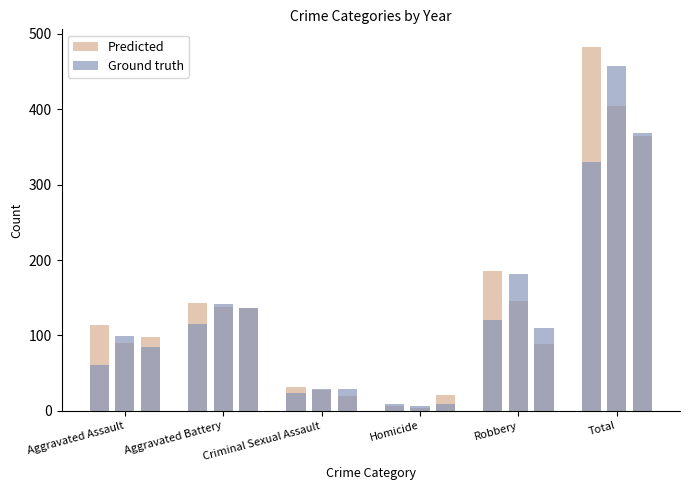

The Ground truth series shows 24 at Criminal Sexual Assault. True or false?

True